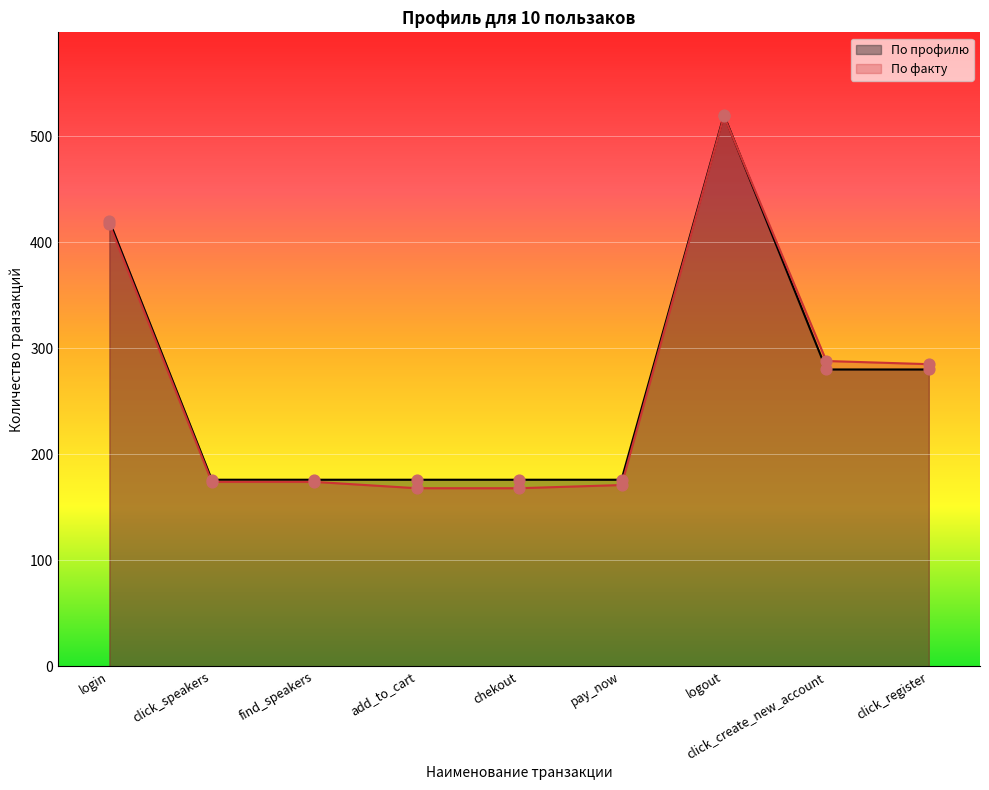

At which category is the sum across all series the highest?

logout